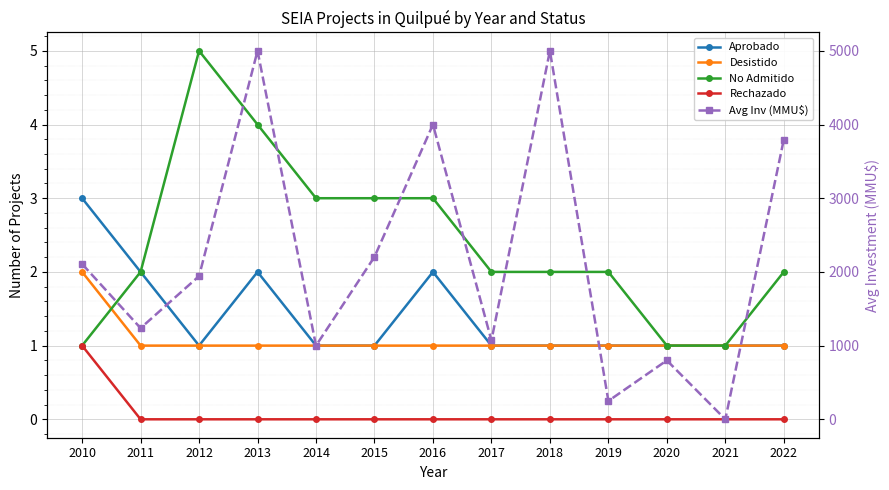

What is the lowest value of the Avg Inv (MMU$) series?

1